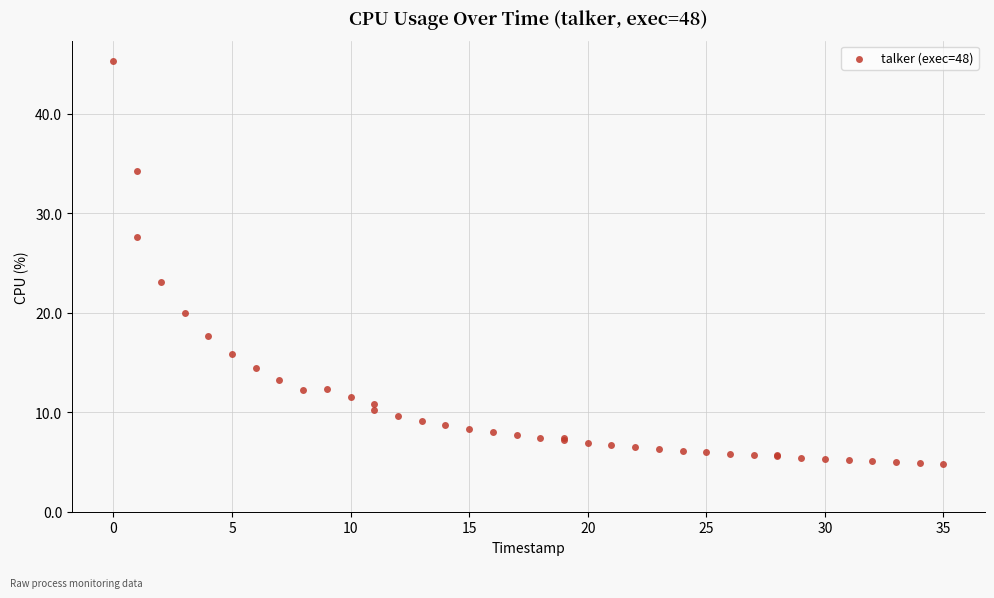

What Y value in the scatter plot is closest to 25?

23.1